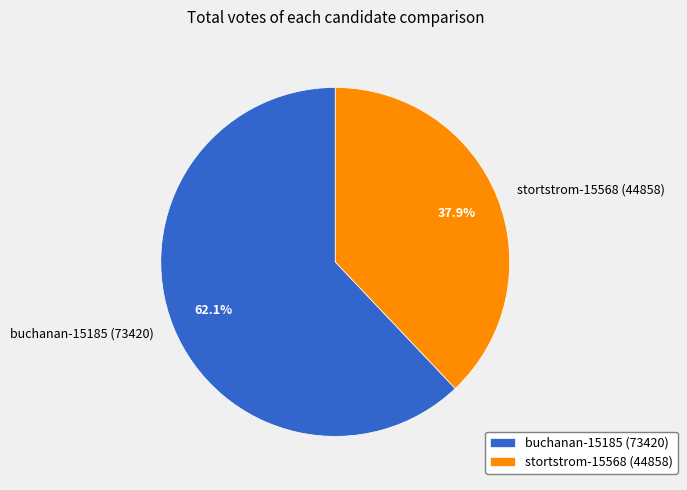

Is it true that buchanan-15185 is 62% of the pie?

True